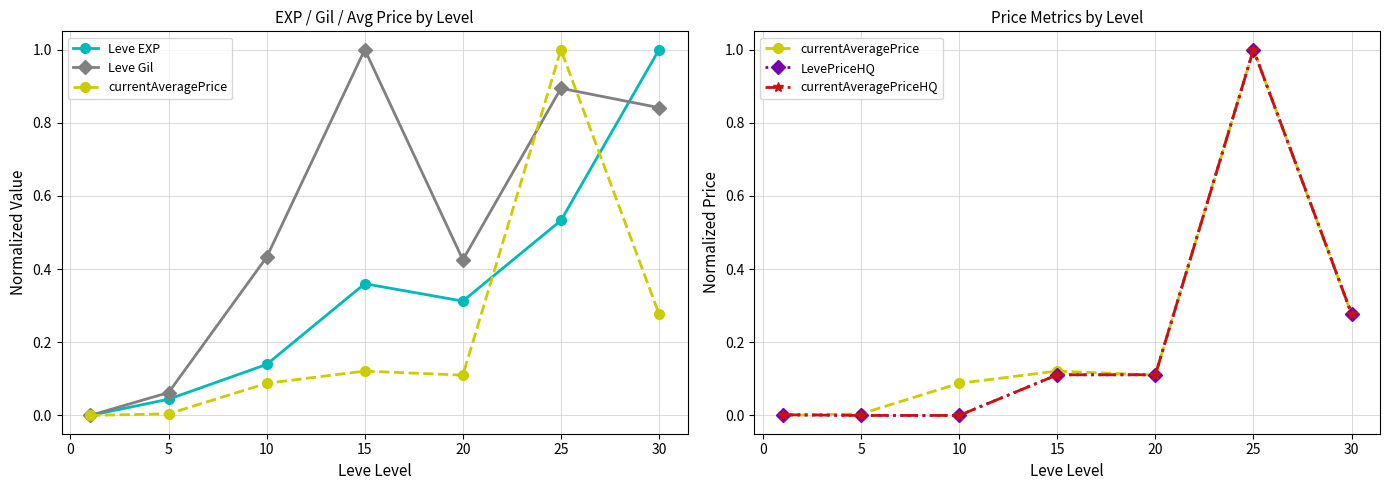

Is it true that Leve Gil equals 1.7 at 15?

False